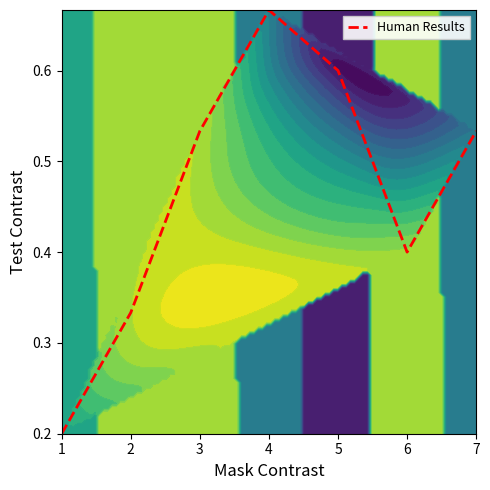

What is the greatest value displayed?

0.7